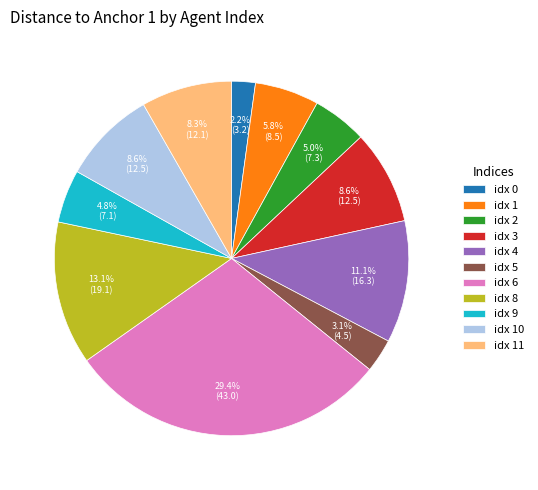

What is the total percentage of idx 1 and idx 0?

8.0%